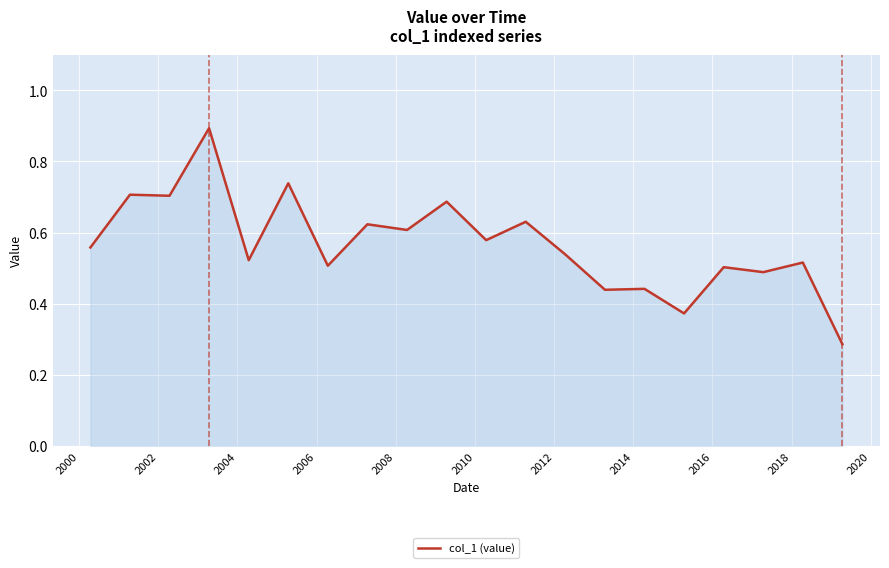

What is the greatest value displayed?

0.9